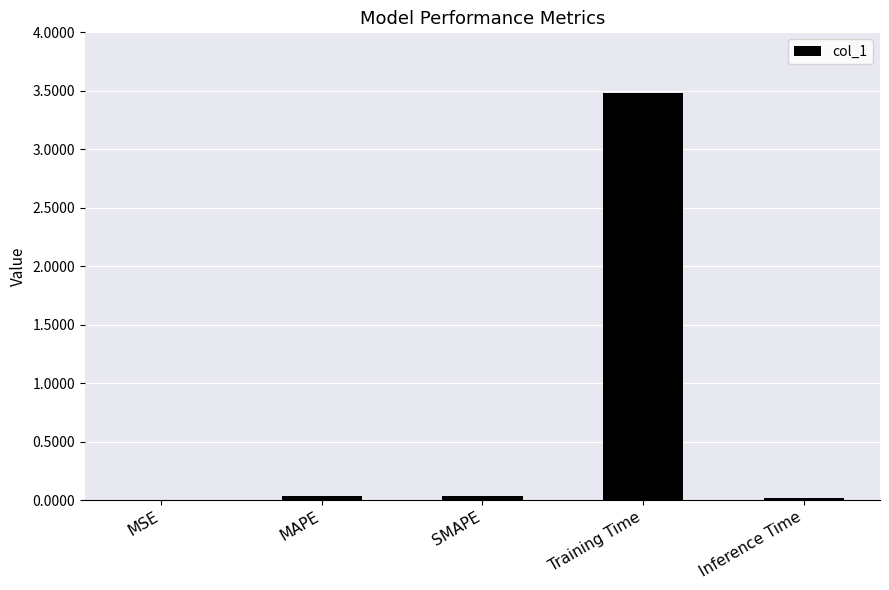

True or false: the data shows 3.5 at Training Time.

True